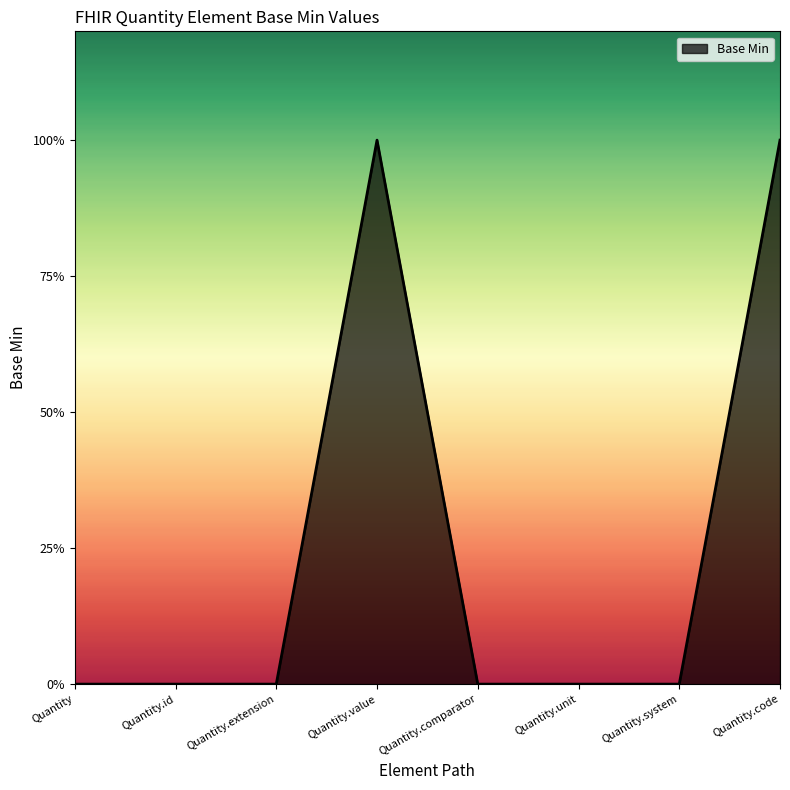

Reading left to right, what are all the values shown in this chart?

Quantity=0	Quantity.id=0	Quantity.extension=0	Quantity.value=1	Quantity.comparator=0	Quantity.unit=0	Quantity.system=0	Quantity.code=1